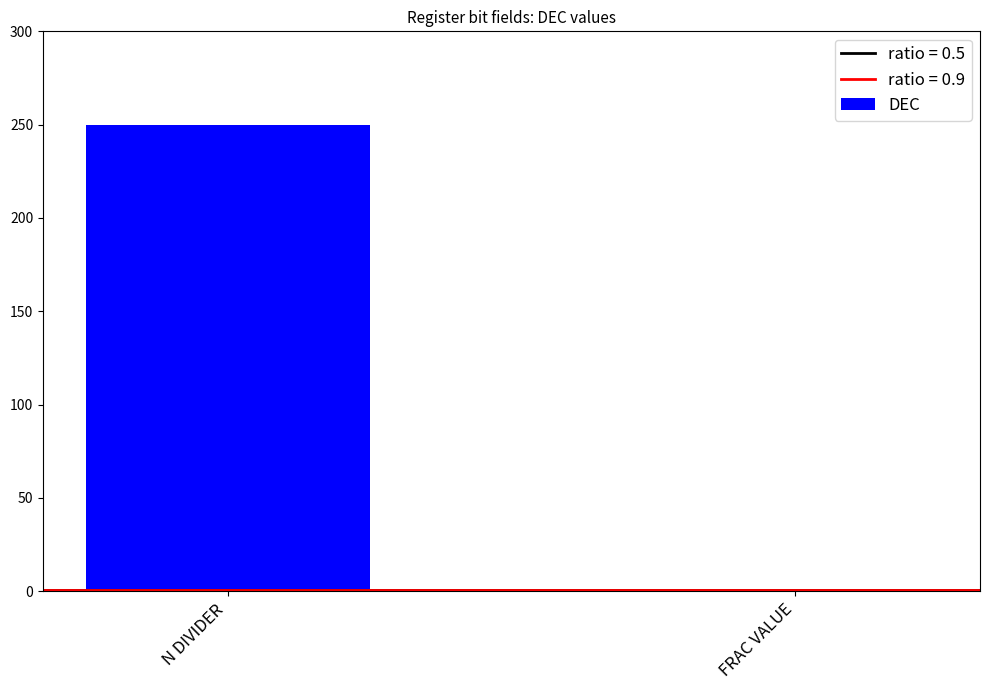

What value does the data have at N DIVIDER, to the nearest 50?

250